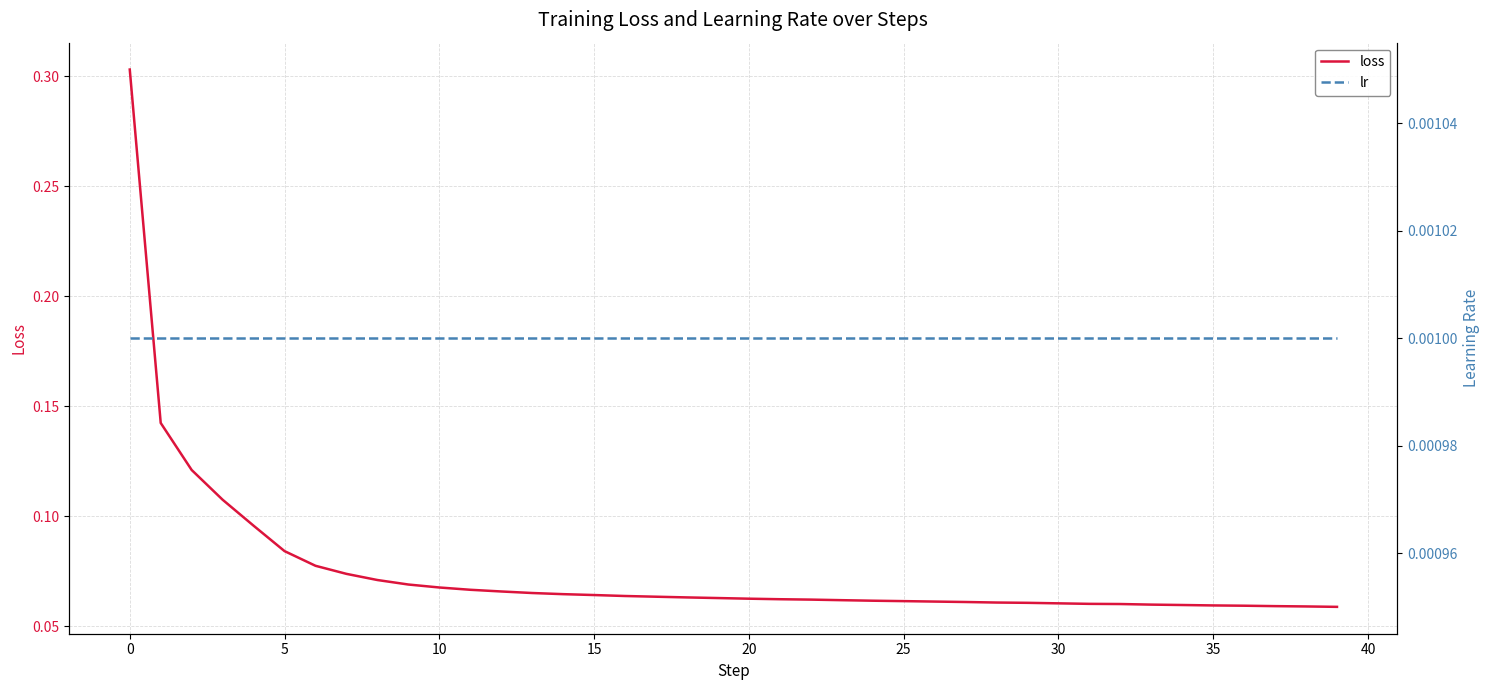

What is the difference between the maximum and minimum values in the loss series?

0.2